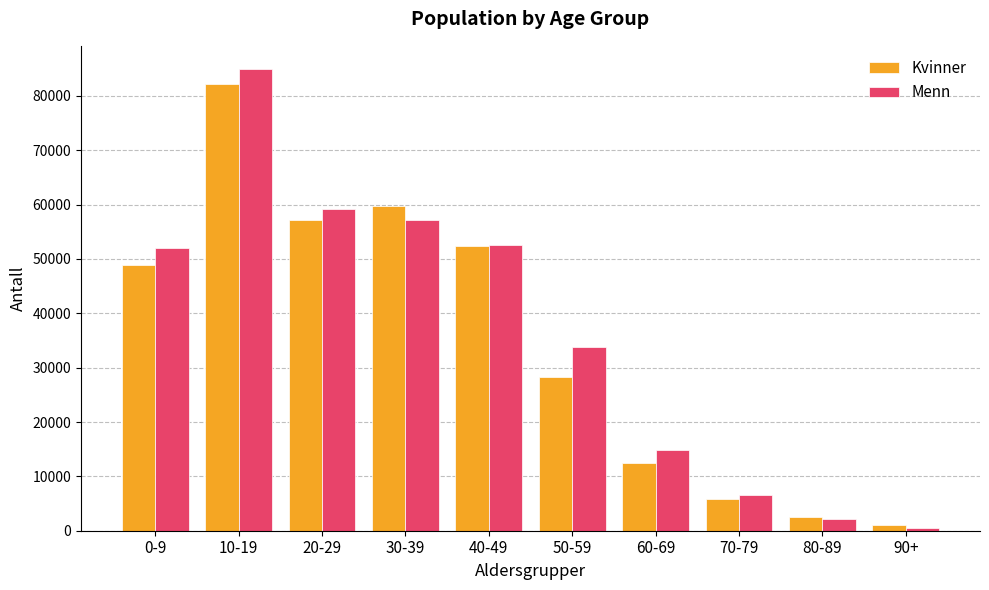

What is the value of the Menn bar at the 6th from the left?

33835